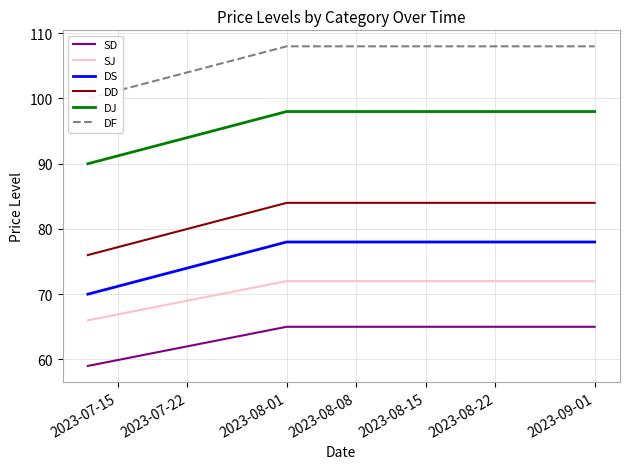

The value of SD at 2023-08-01 is 114. True or false?

False